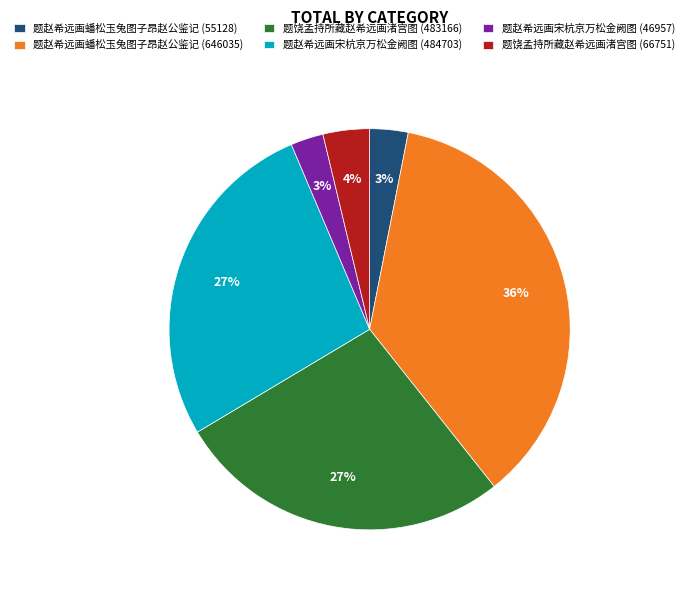

To the nearest percent, what percentage of the pie is 题饶孟持所藏赵希远画渚宫图 (66751)?

4%